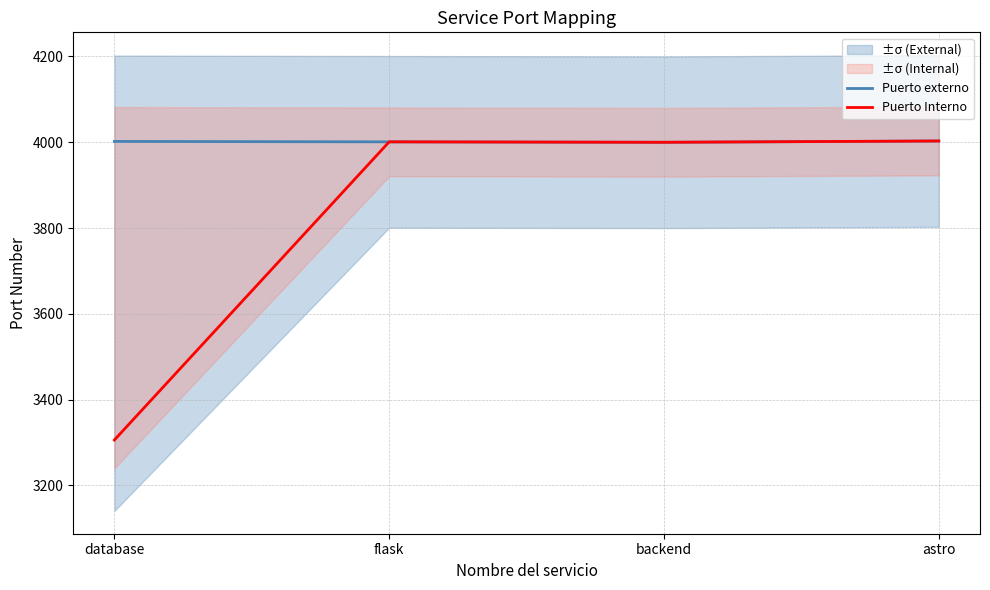

Which has a higher value, backend or astro?

astro